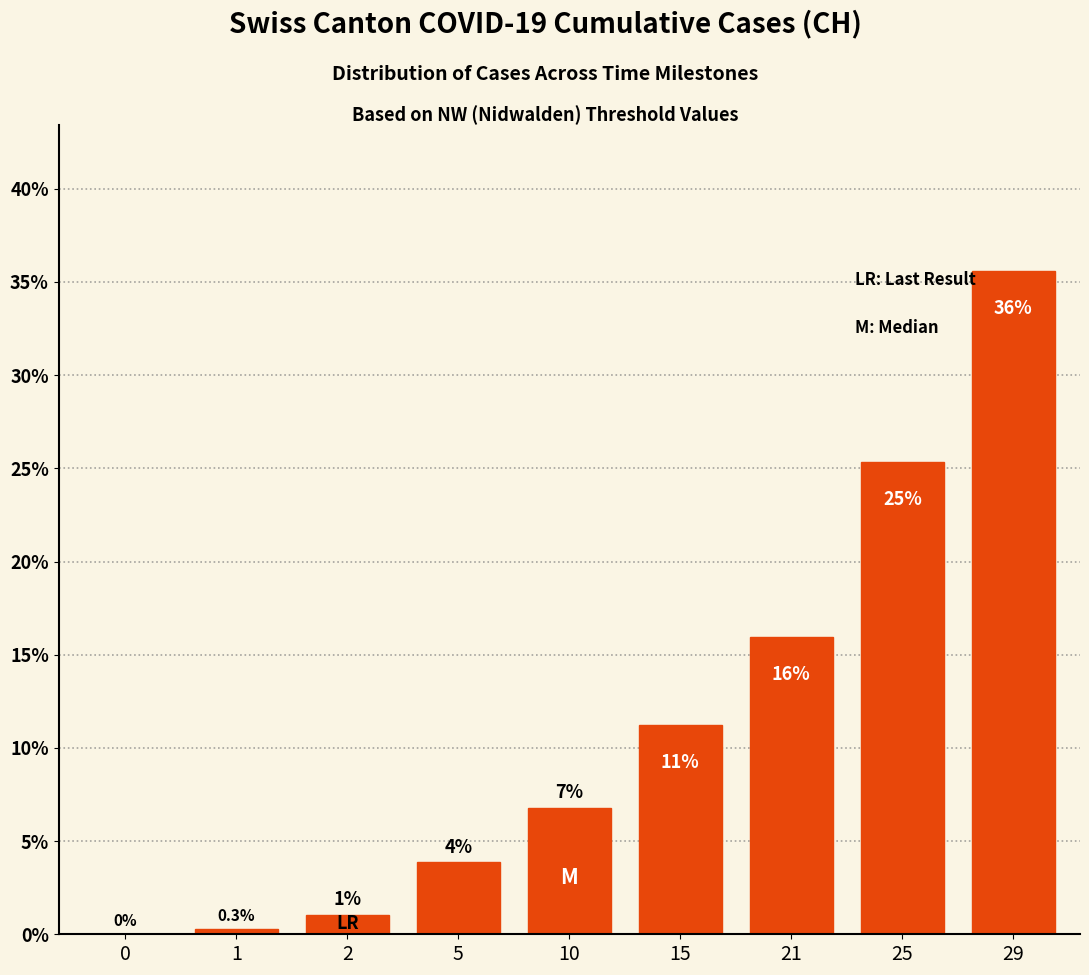

Rank the categories by value from lowest to highest.

0, 1, 2, 5, 10, 15, 21, 25, 29